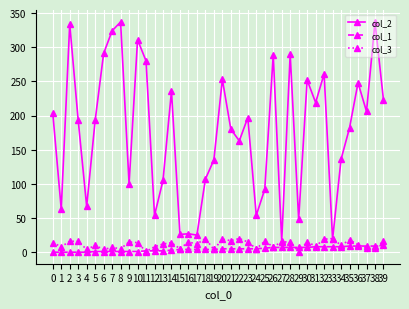

What is the maximum value shown in the chart?

337